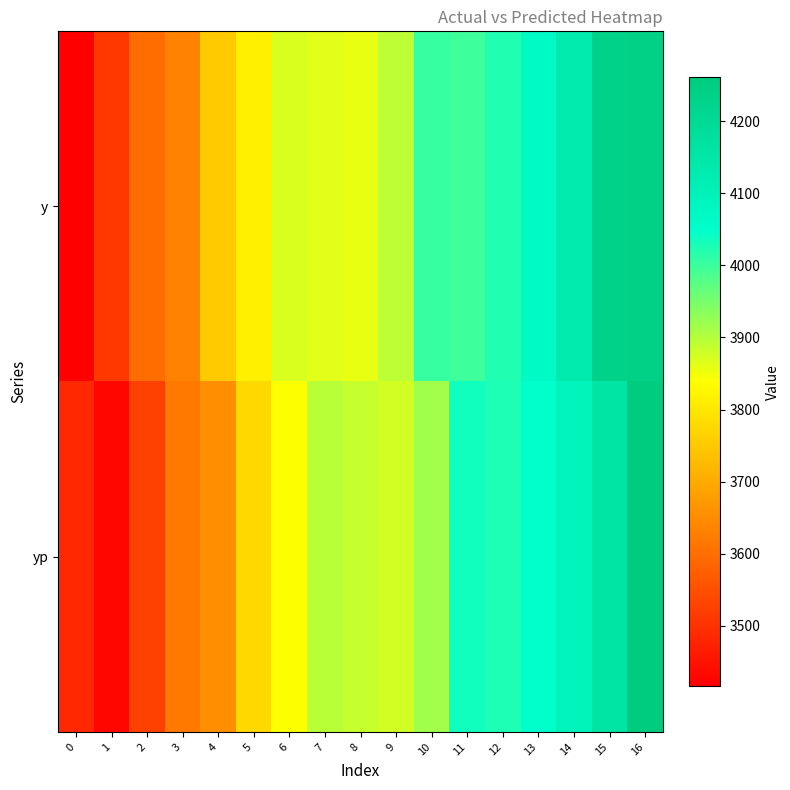

At which category does the chart reach its peak across all series?

16